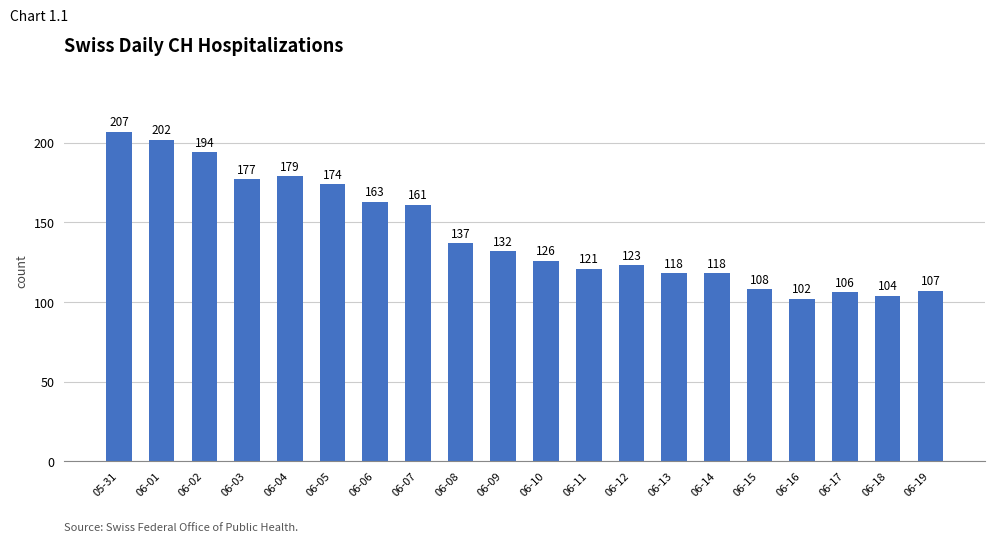

Count the number of categories in the chart.

20